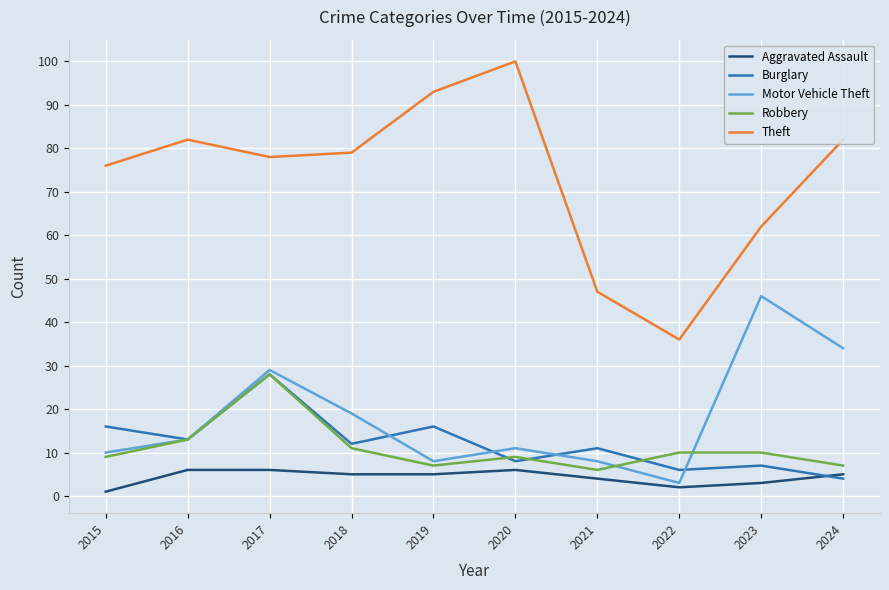

What is the difference between the highest and lowest values at 2024?

78